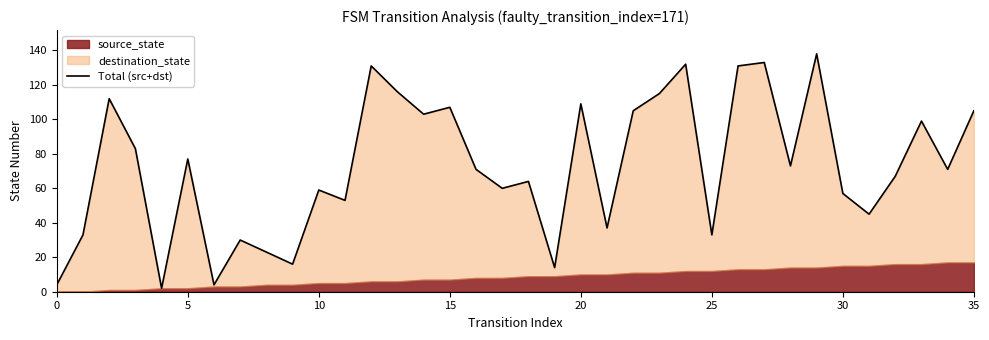

How many points are higher than both their immediate neighbors (excluding endpoints)?

12